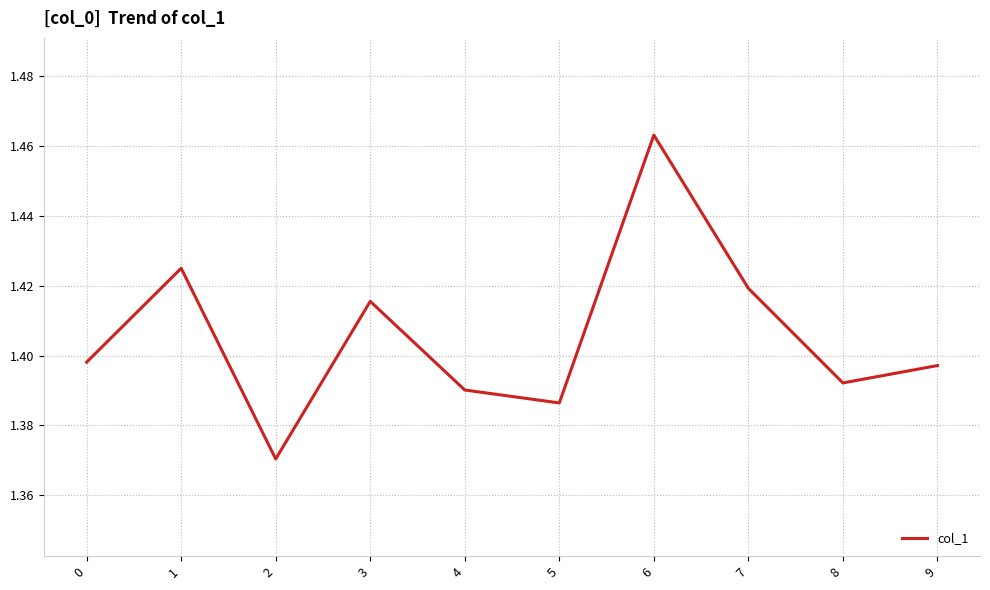

At which category does the chart reach its peak across all series?

6